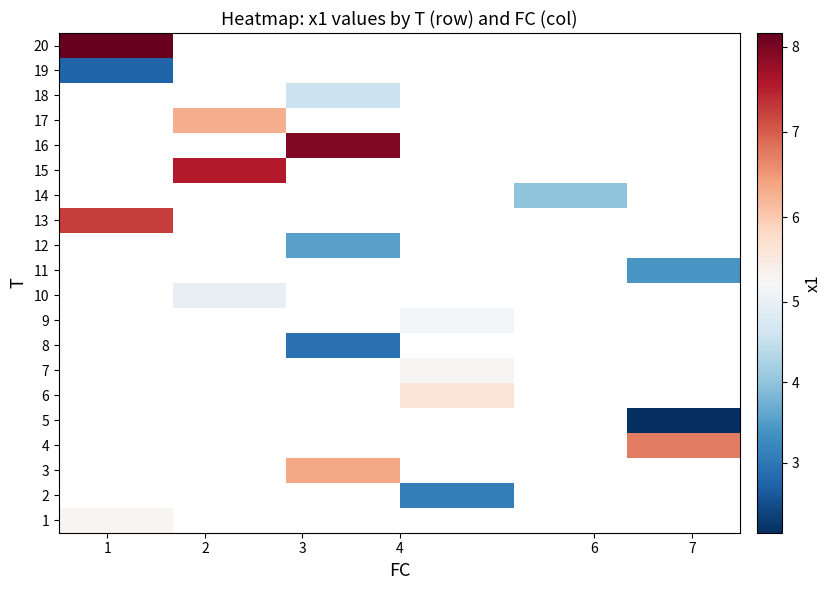

What is the minimum value shown in the chart?

2.1